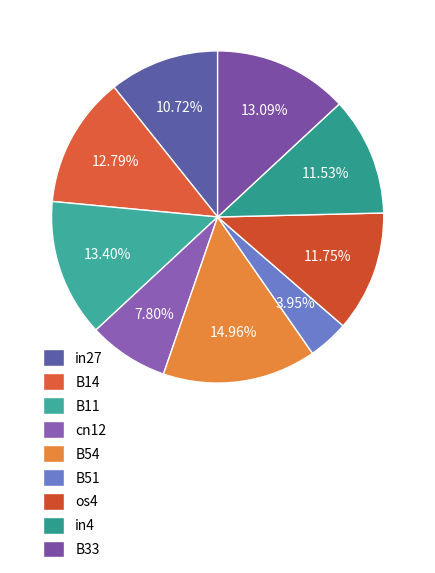

To the nearest percent, what is the difference between the largest and smallest slice percentages?

11%